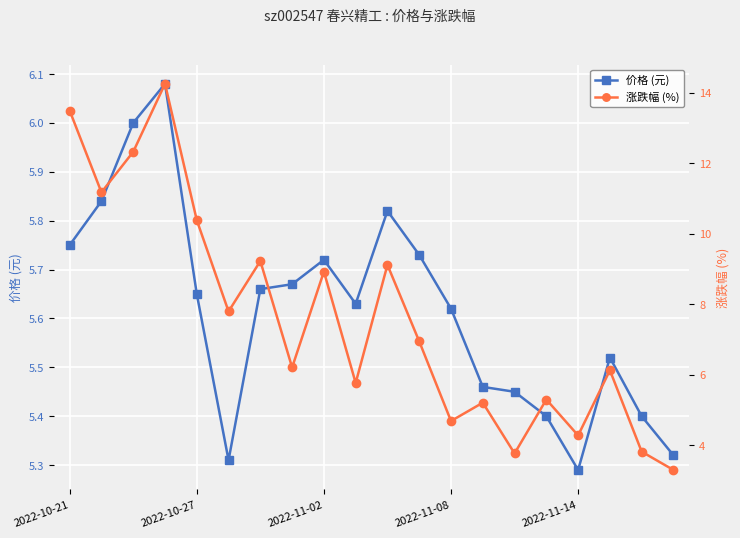

Where is 价格 (元) nearest to the value 5?

2022-11-14